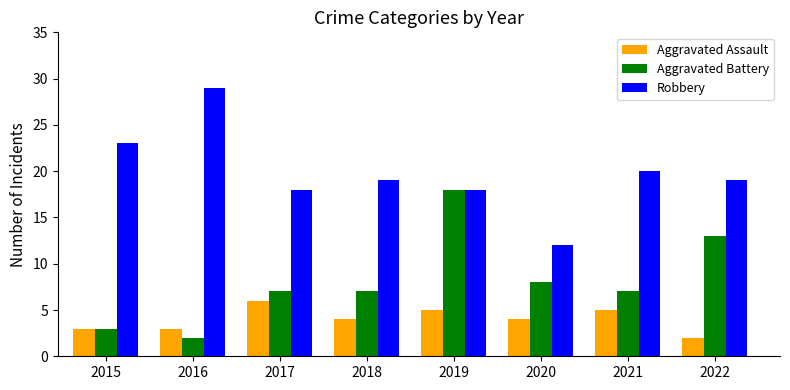

How many categories are shown in the chart?

8